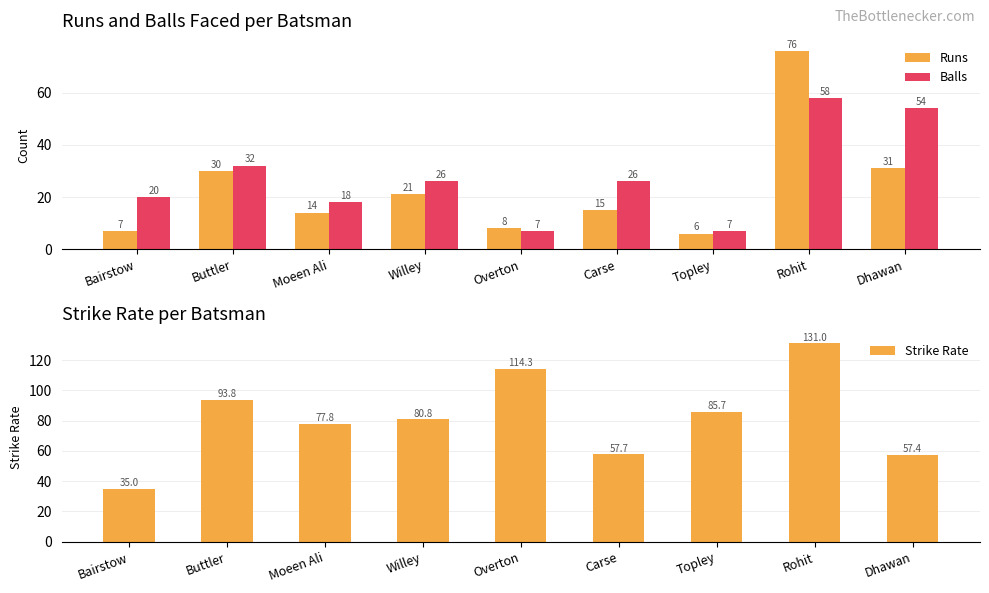

Which label corresponds to the largest value in the chart?

Rohit